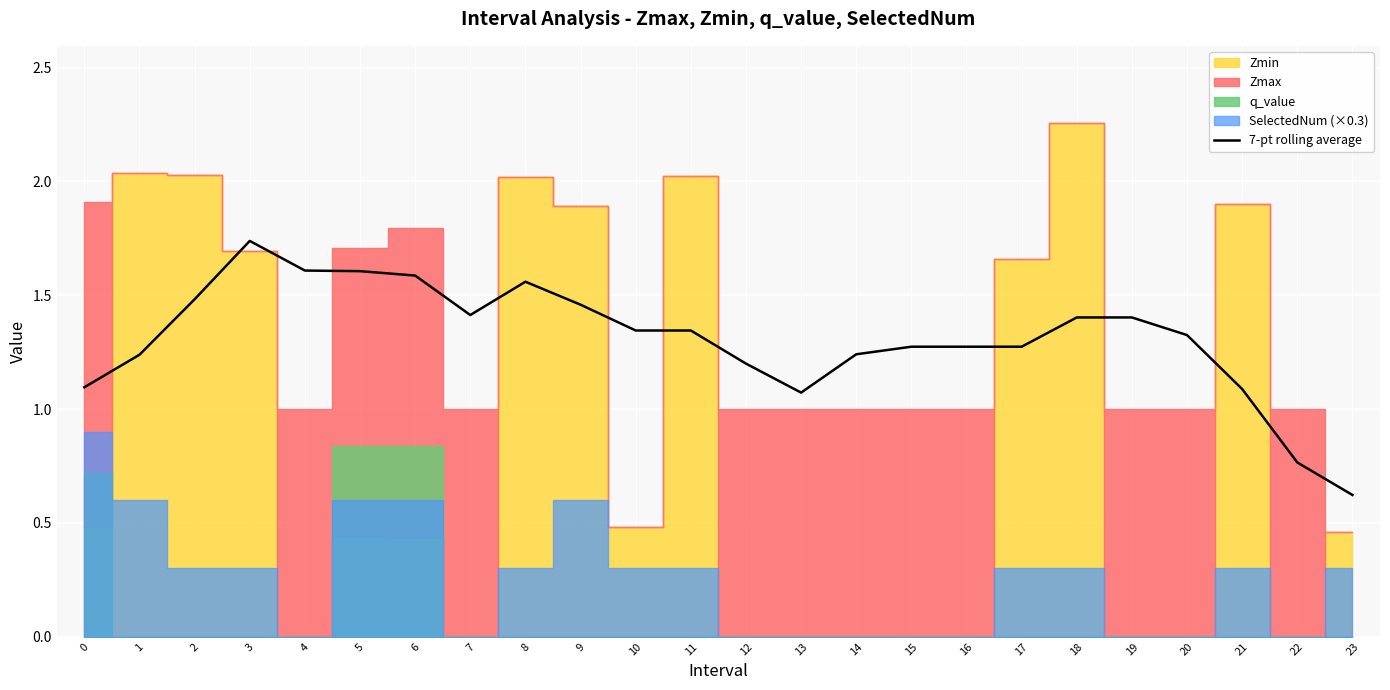

Is it true that the value at 13 is 0.7?

False